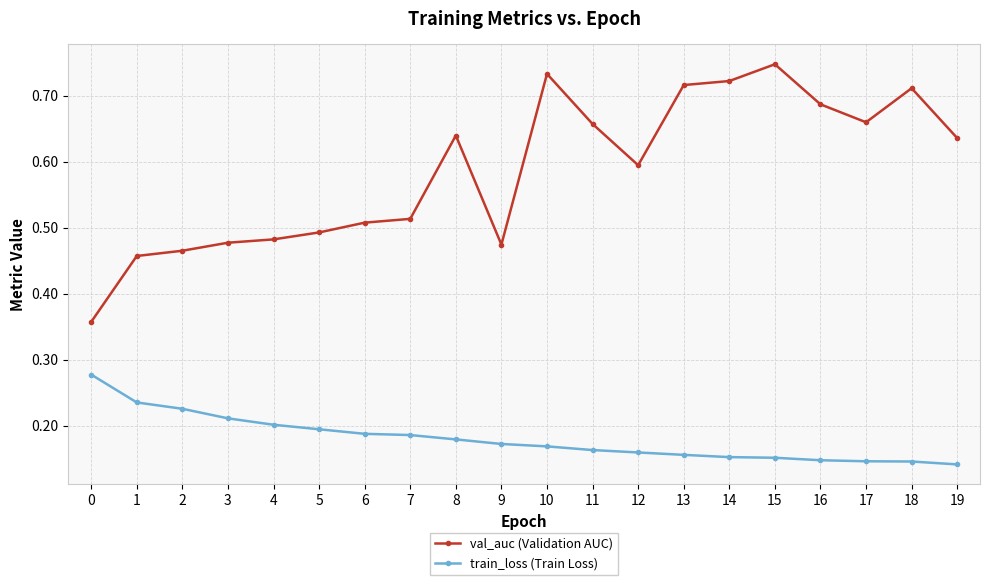

Which series has the largest range (max minus min)?

val_auc (Validation AUC)